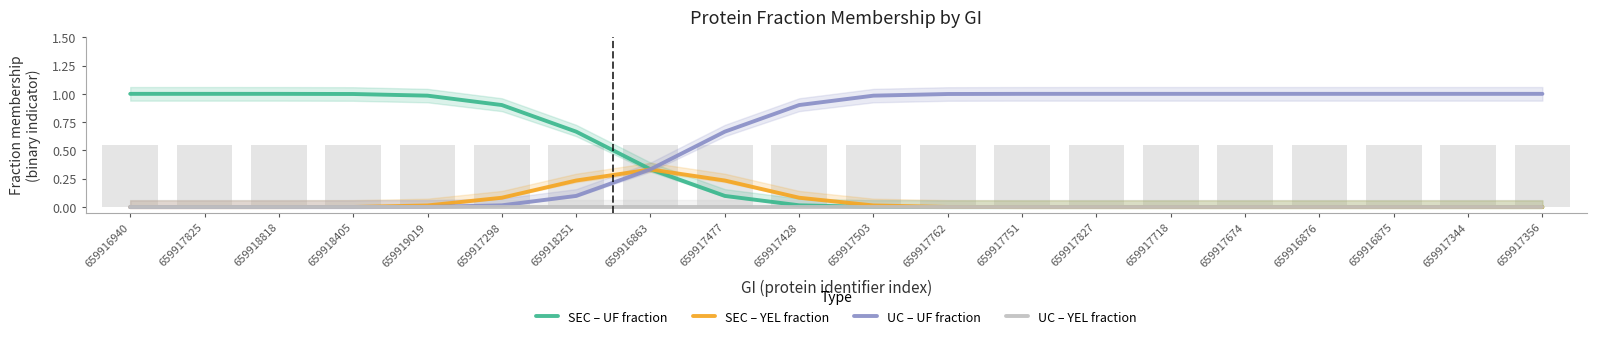

Is the value of UC – UF fraction at 659917356 greater than the value of SEC – YEL fraction at 659916875?

Yes